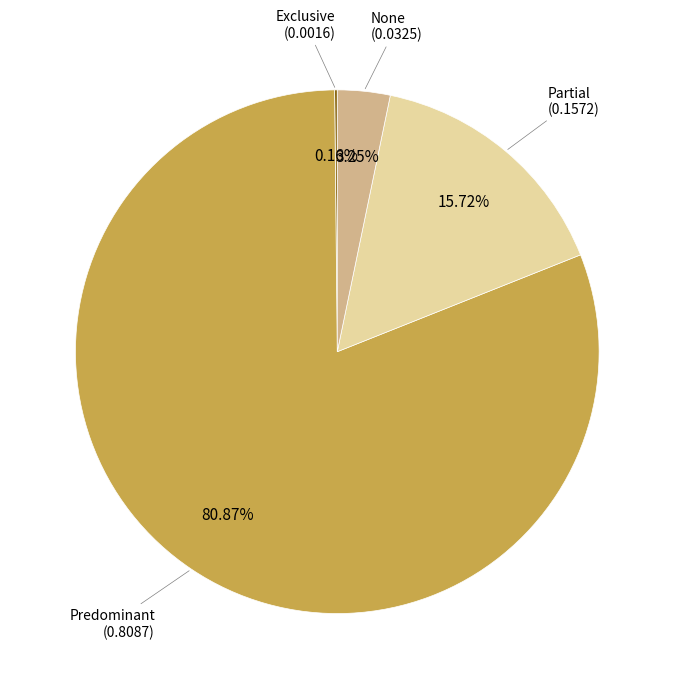

Does any single category account for the majority?

Yes